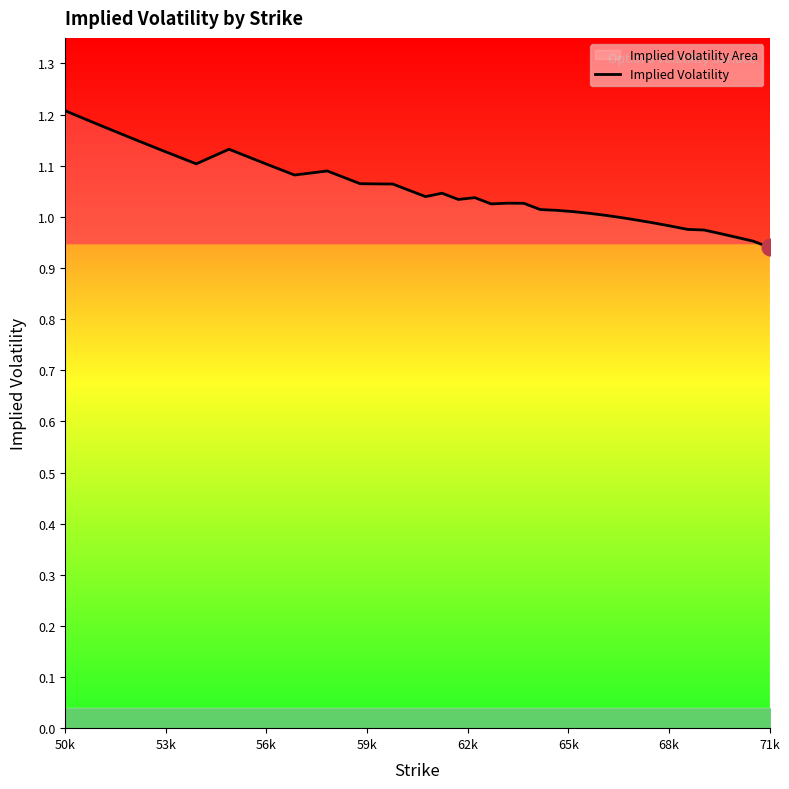

What is the sum of all values?

35.4